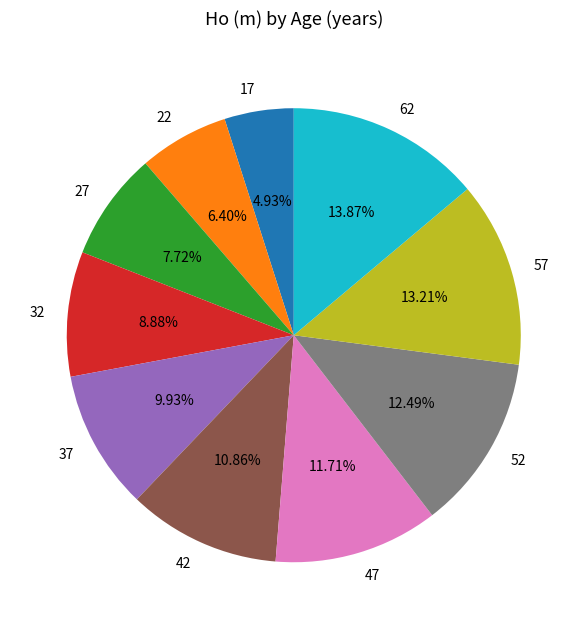

Is it true that 22 is 12% of the pie?

False